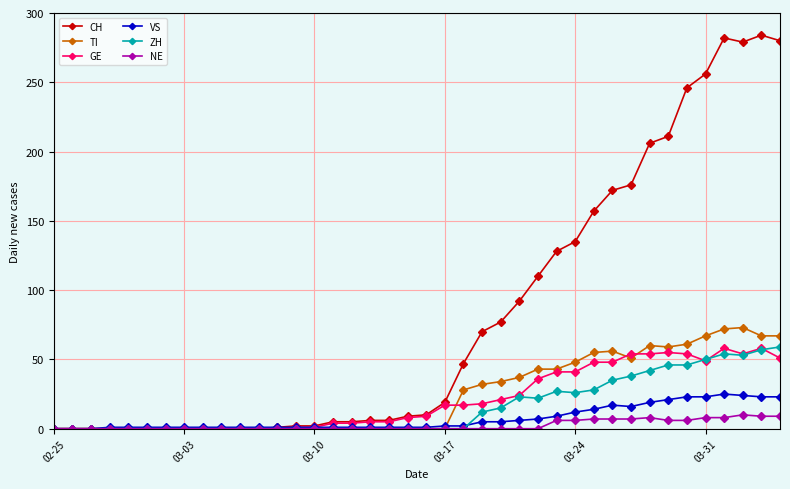

How many data points in ZH are above 0?

17